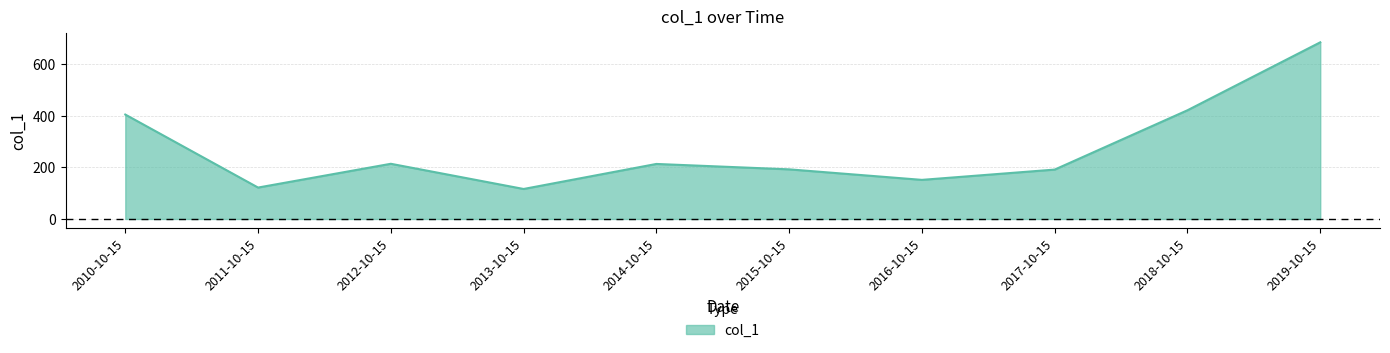

At which label is the value closest to 400?

2010-10-15